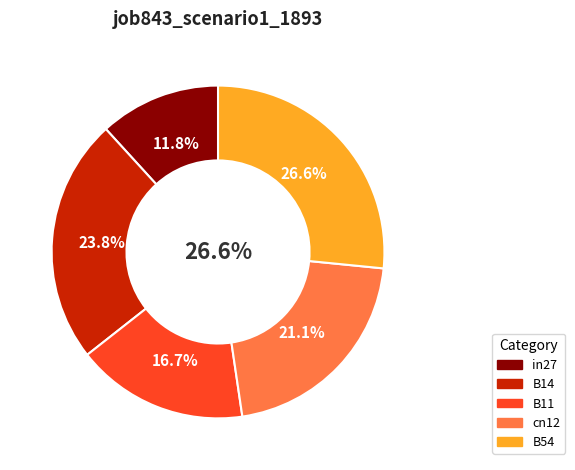

The cn12 slice represents 21% of the pie. True or false?

True